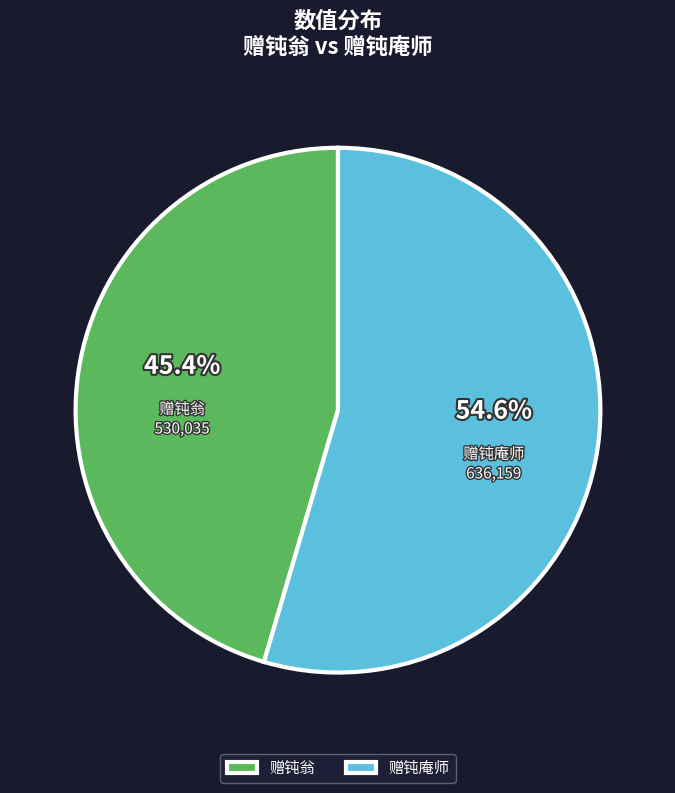

Which category has the biggest portion of the pie?

赠钝庵师